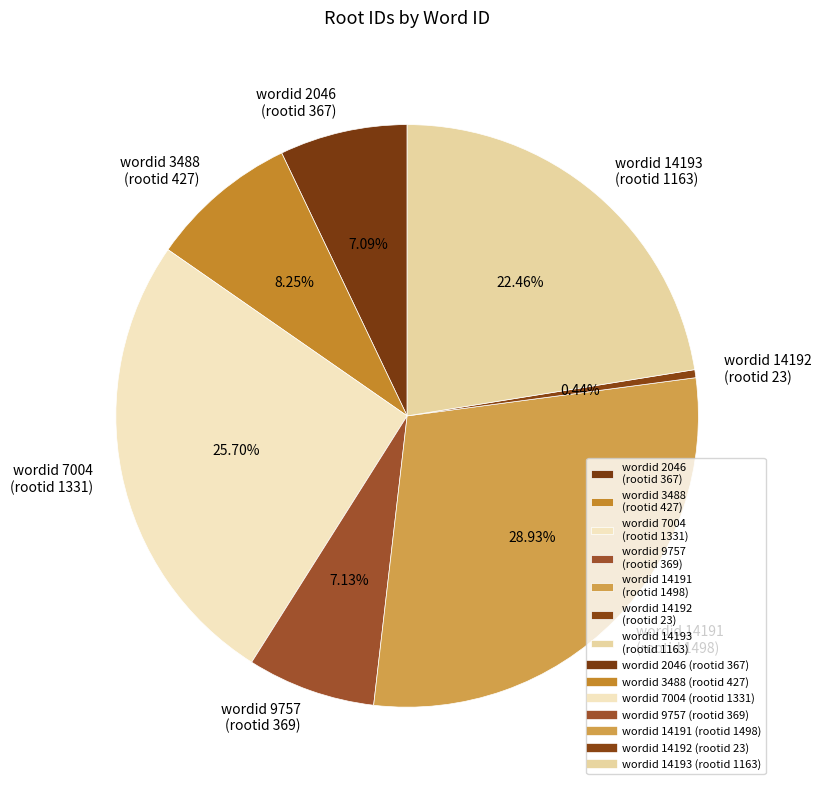

Do wordid 14192 (rootid 23) and wordid 14191 (rootid 1498) together represent more than half of the pie?

No